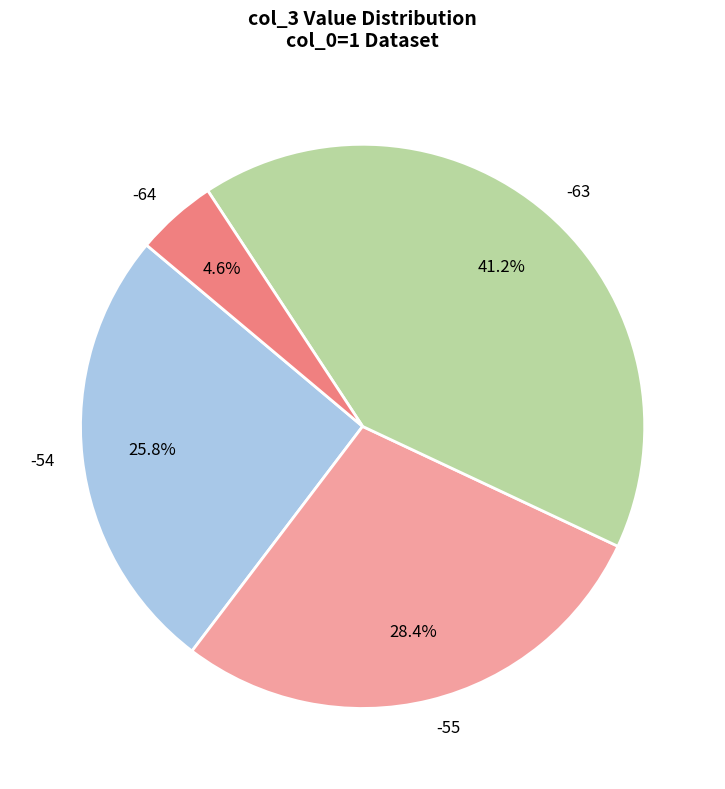

What percentage do -55 and -64 together represent?

33.0%